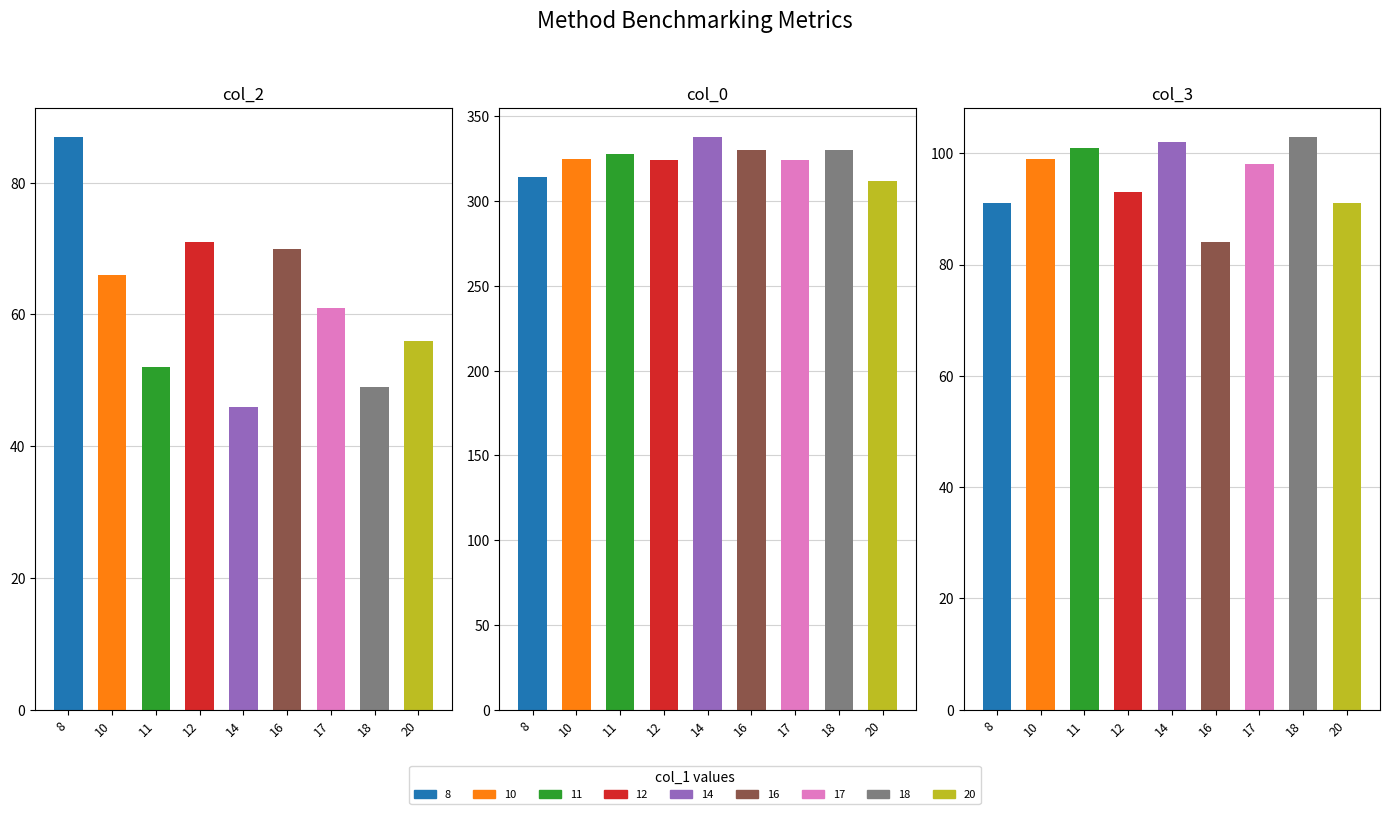

How many bars are there in total?

27